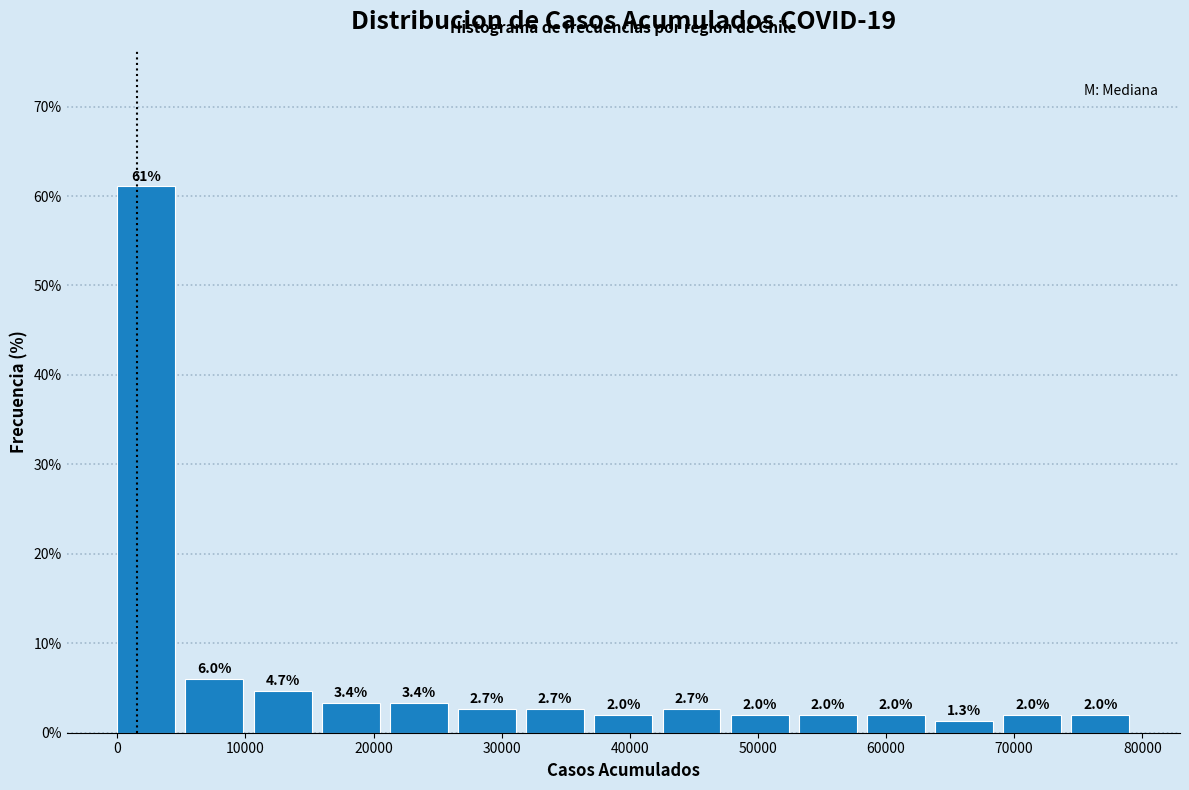

Over which range of the x-axis is the bar tallest?

0 to 5000